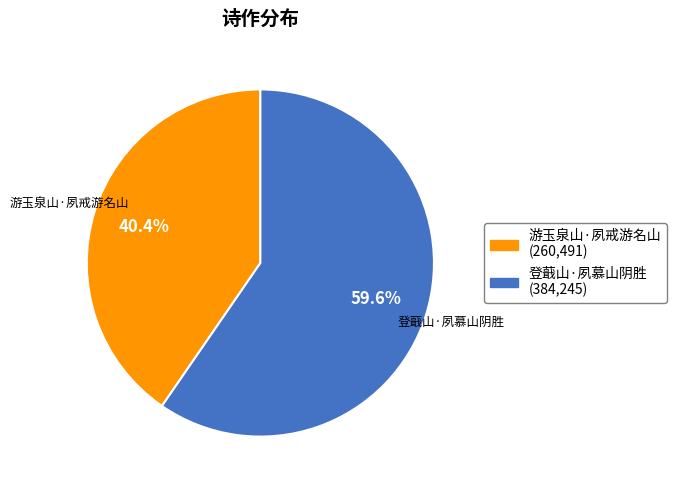

Count the number of slices in the pie.

2